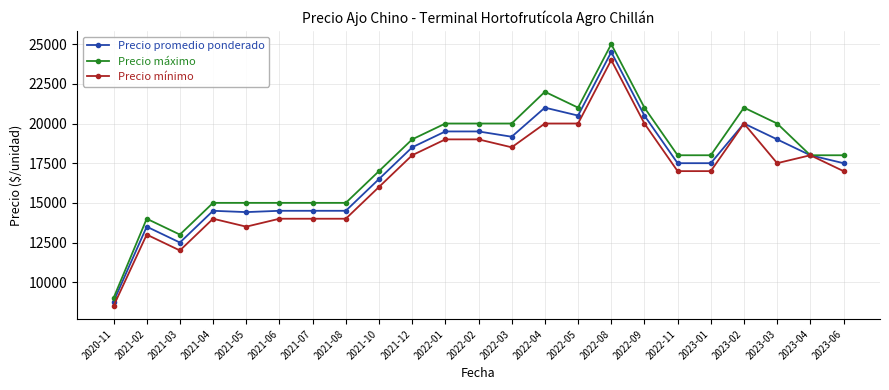

What is the difference between the highest and lowest values at 2023-02?

1000